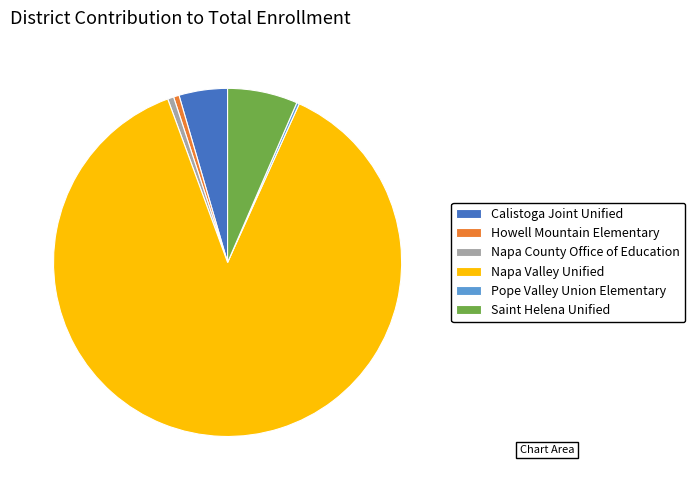

Is Napa Valley Unified the majority of the pie?

Yes